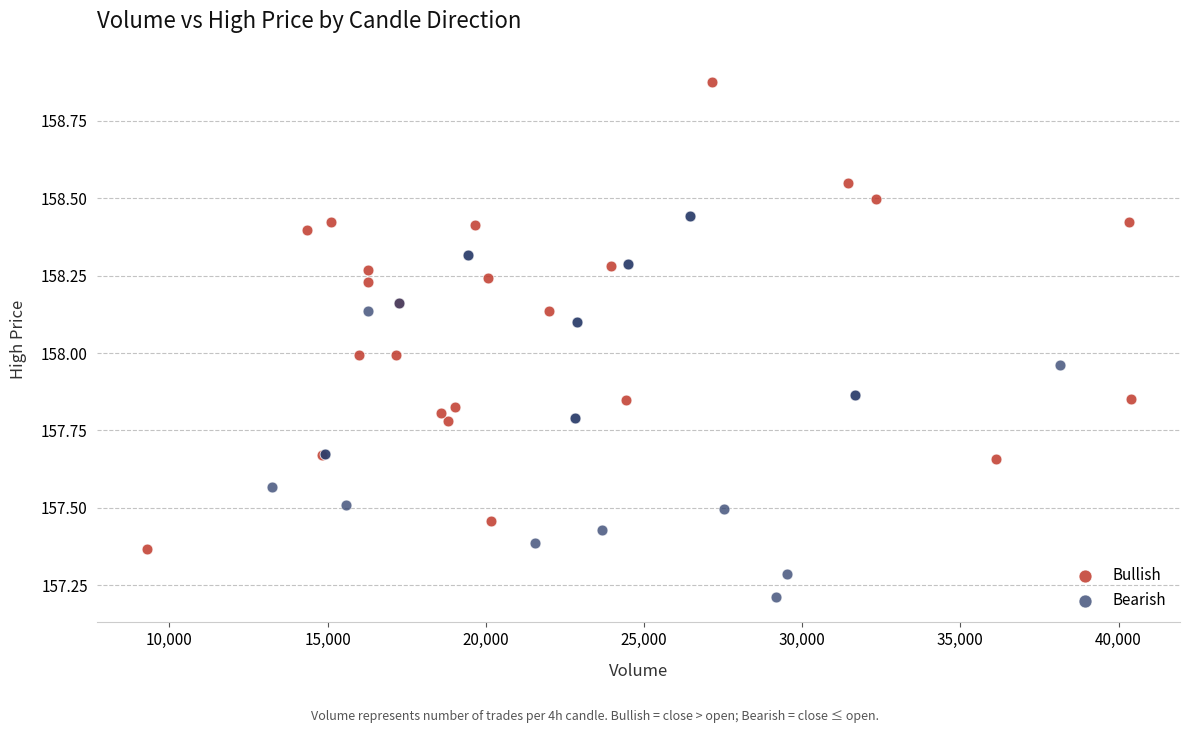

Which series reaches the maximum Y coordinate?

Bullish